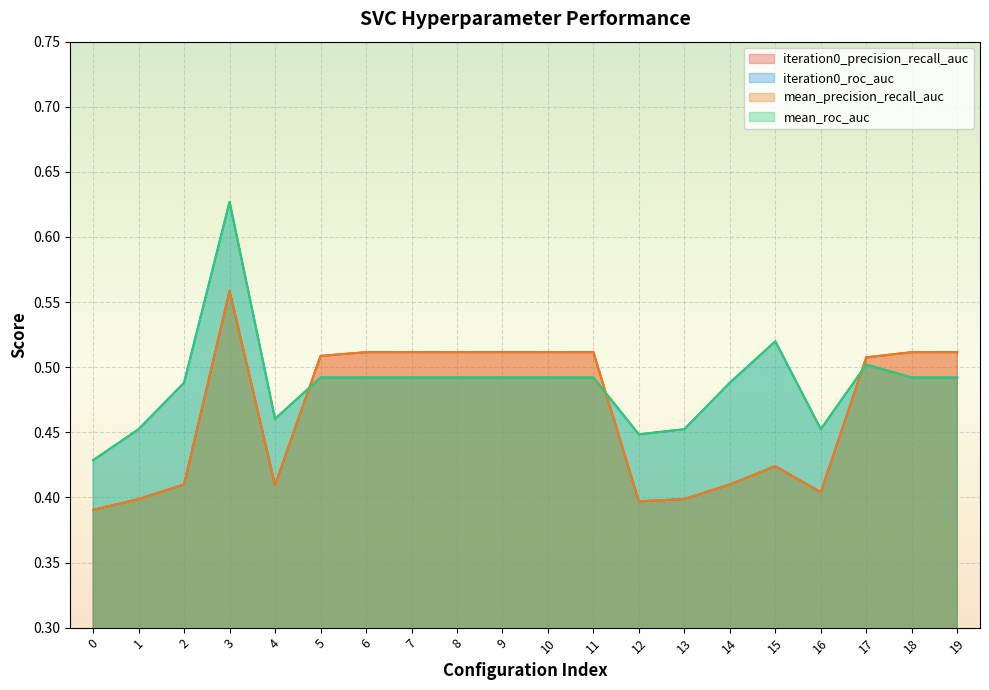

How many interior local valleys does the iteration0_roc_auc series have?

3